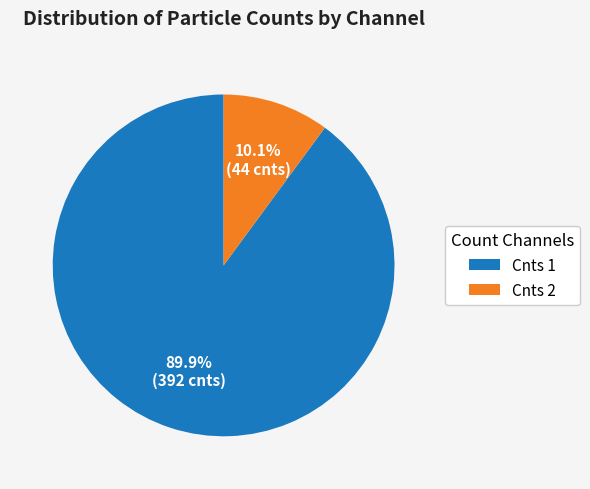

How many slices are in this pie chart?

2